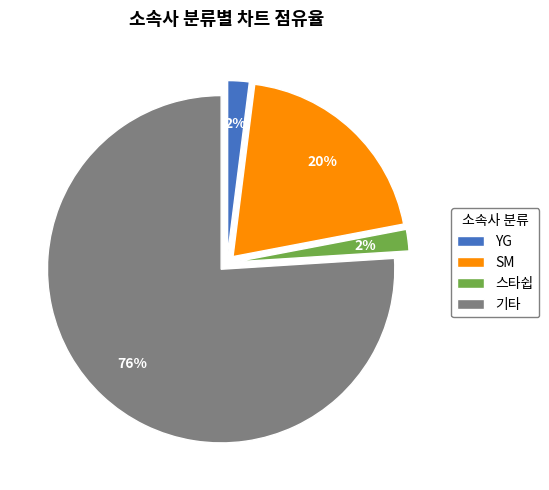

Which slice is the largest?

기타